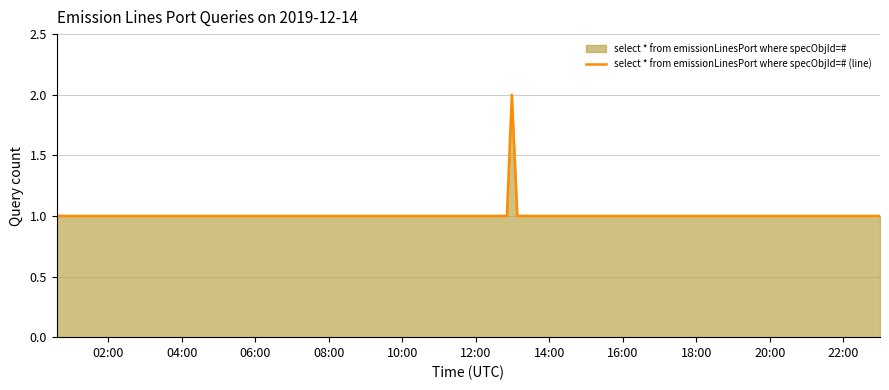

What is the label of the 18th point from the right?

20:00